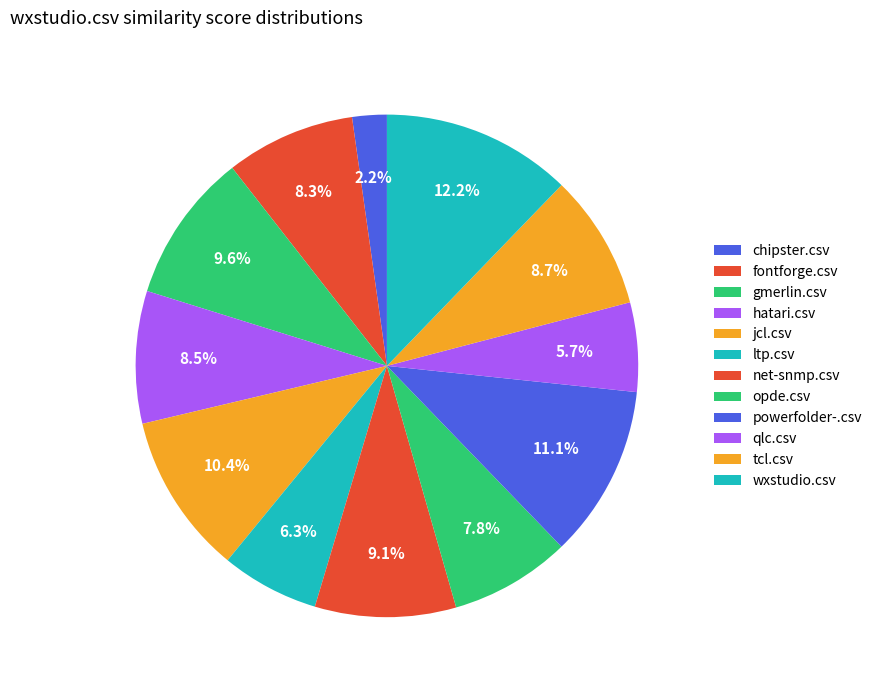

Count the number of slices in the pie.

12